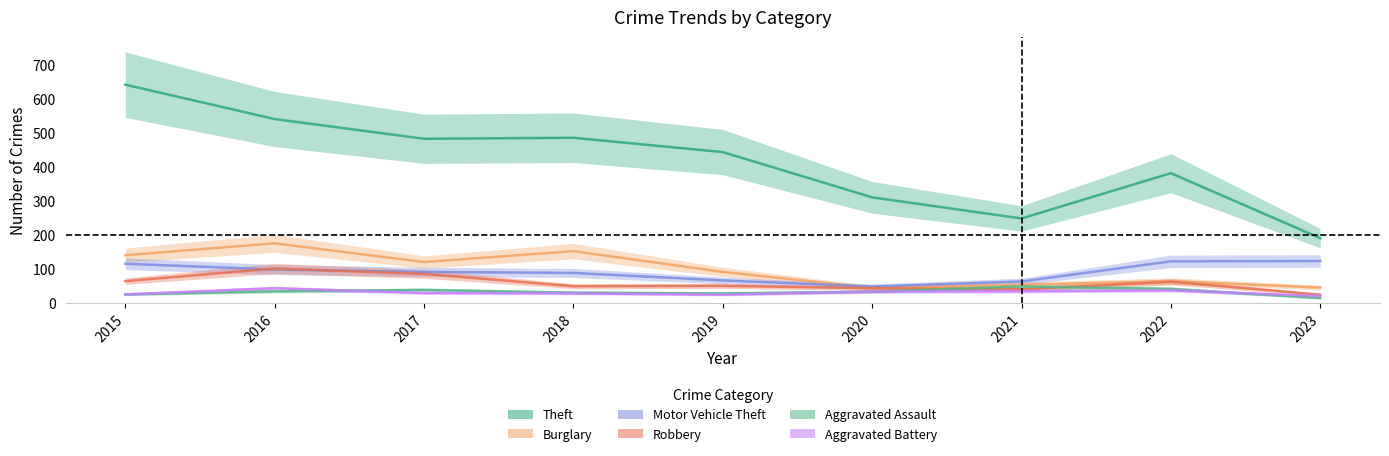

What is the value of the Motor Vehicle Theft point at the 1st from the left?

115